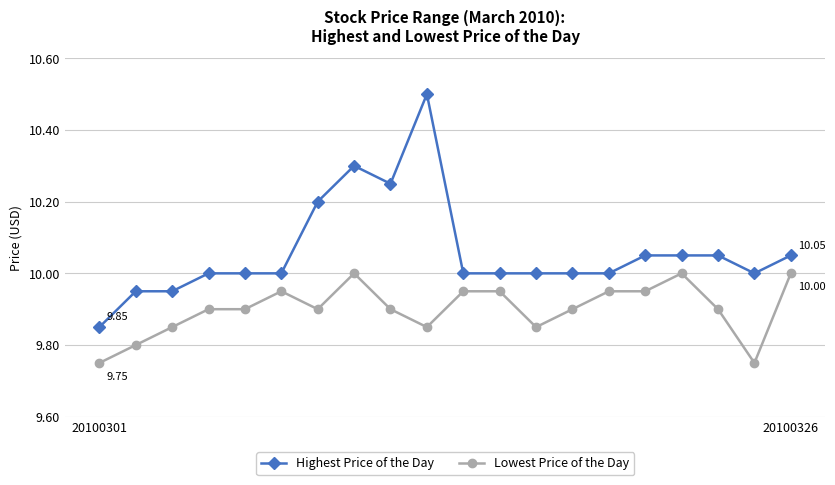

Which series has the largest range (max minus min)?

Highest Price of the Day